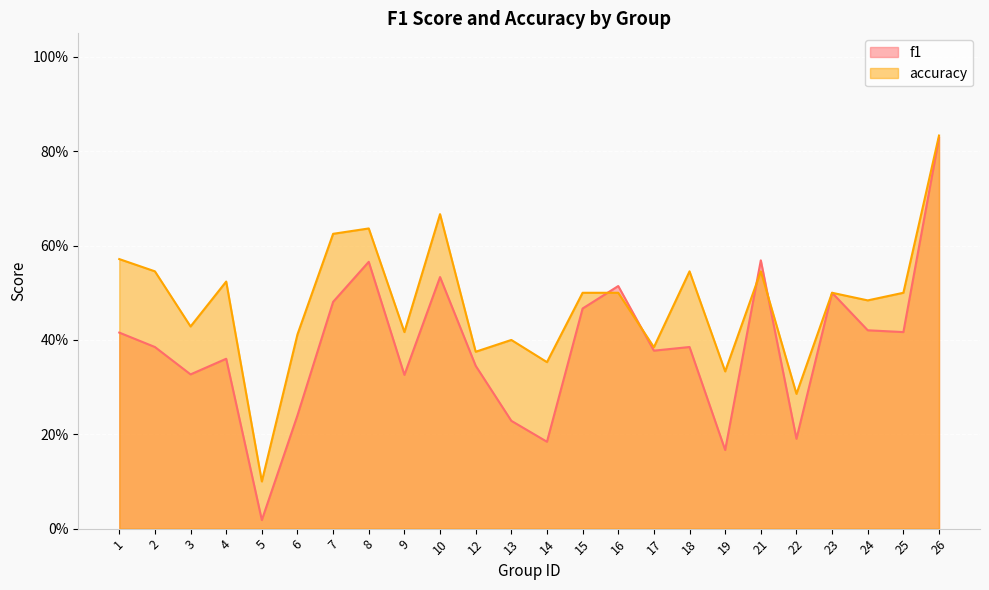

Reading left to right, extract all data points from this chart.

f1: 1=0.4	2=0.4	3=0.3	4=0.4	5=0.0	6=0.2	7=0.5	8=0.6	9=0.3	10=0.5	12=0.3	13=0.2	14=0.2	15=0.5	16=0.5	17=0.4	18=0.4	19=0.2	21=0.6	22=0.2	23=0.5	24=0.4	25=0.4	26=0.8
accuracy: 1=0.6	2=0.5	3=0.4	4=0.5	5=0.1	6=0.4	7=0.6	8=0.6	9=0.4	10=0.7	12=0.4	13=0.4	14=0.4	15=0.5	16=0.5	17=0.4	18=0.5	19=0.3	21=0.5	22=0.3	23=0.5	24=0.5	25=0.5	26=0.8